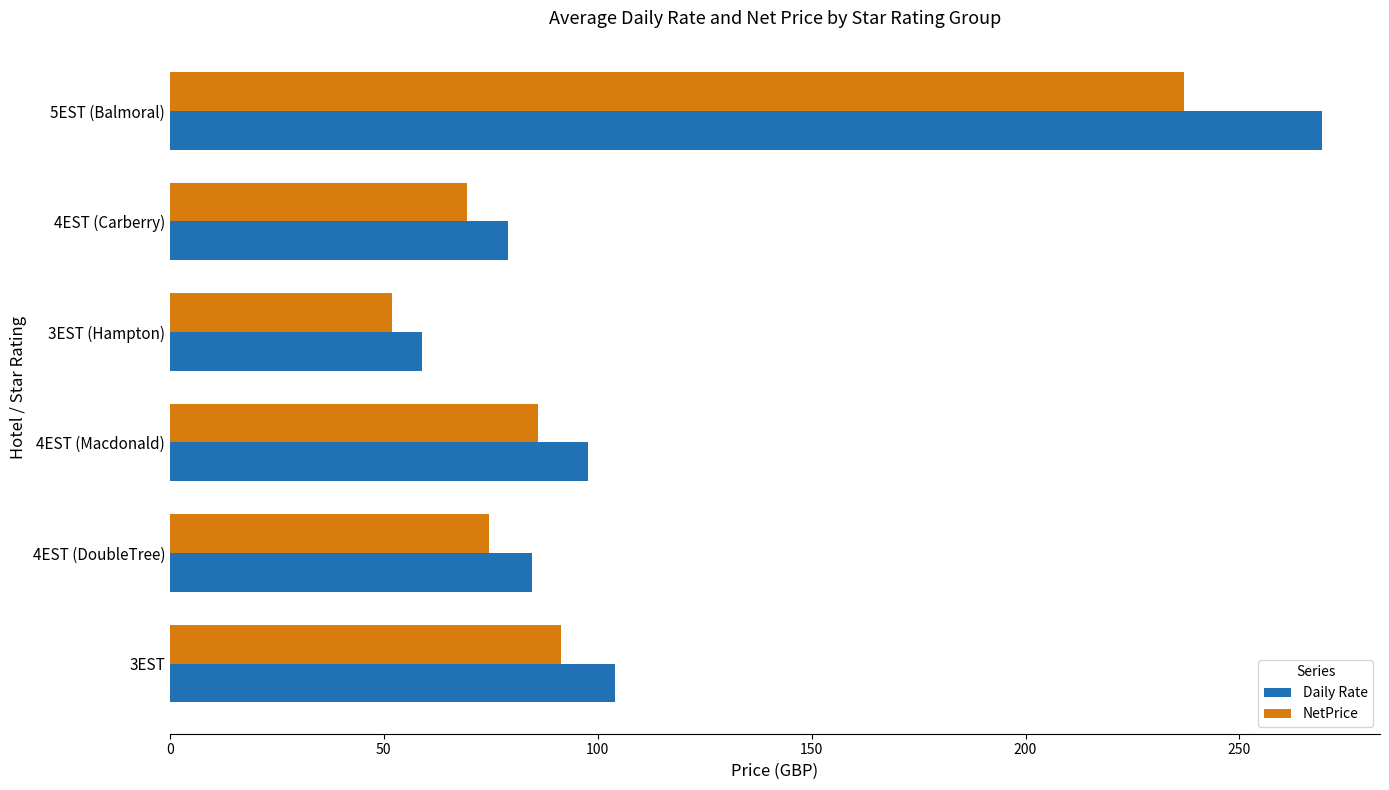

What is the difference between the second highest and minimum values in the NetPrice series?

39.6